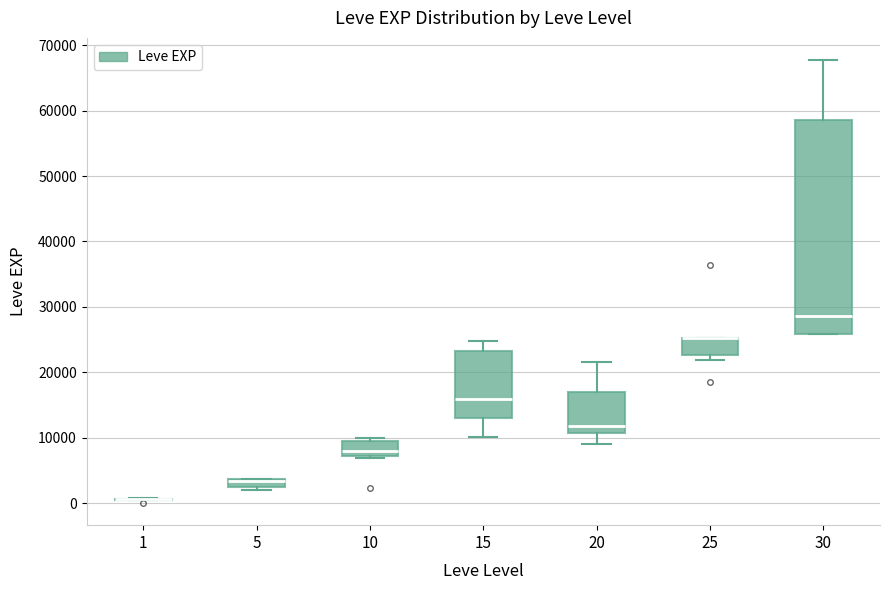

Where is the upper edge of the box at x = 30 on the y-axis? The values are not printed on the chart, so give them approximately, as read against the axis.

59000